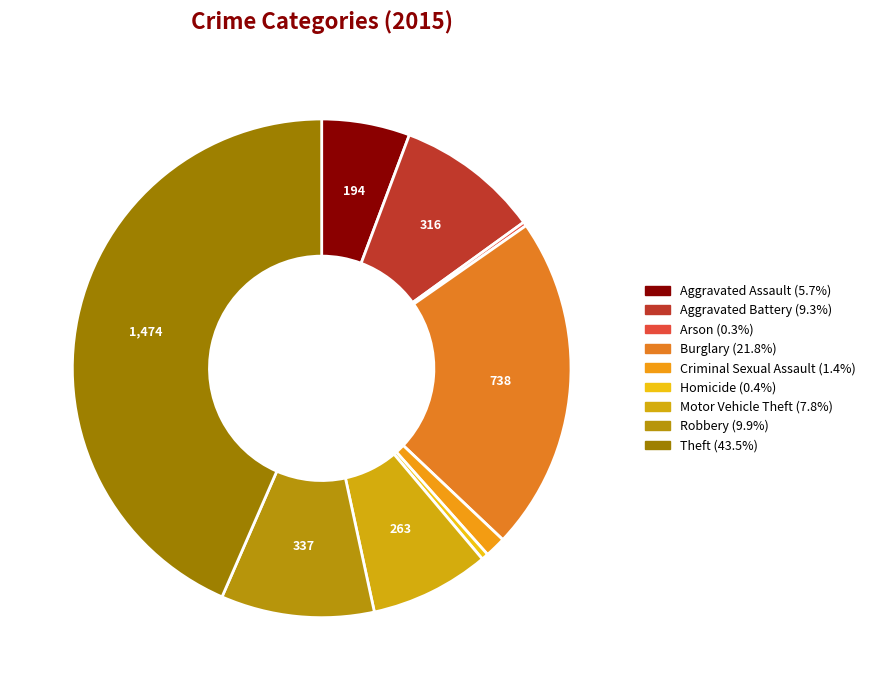

To the nearest percent, what is the difference between the Robbery and Theft slice percentages?

34%